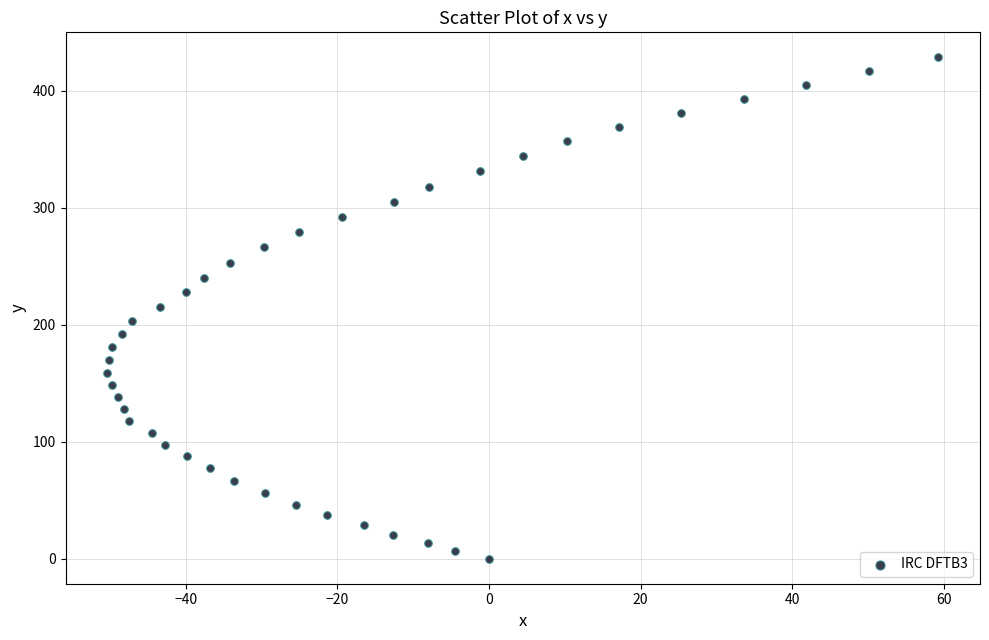

What is the range of Y values (max minus min)?

428.6